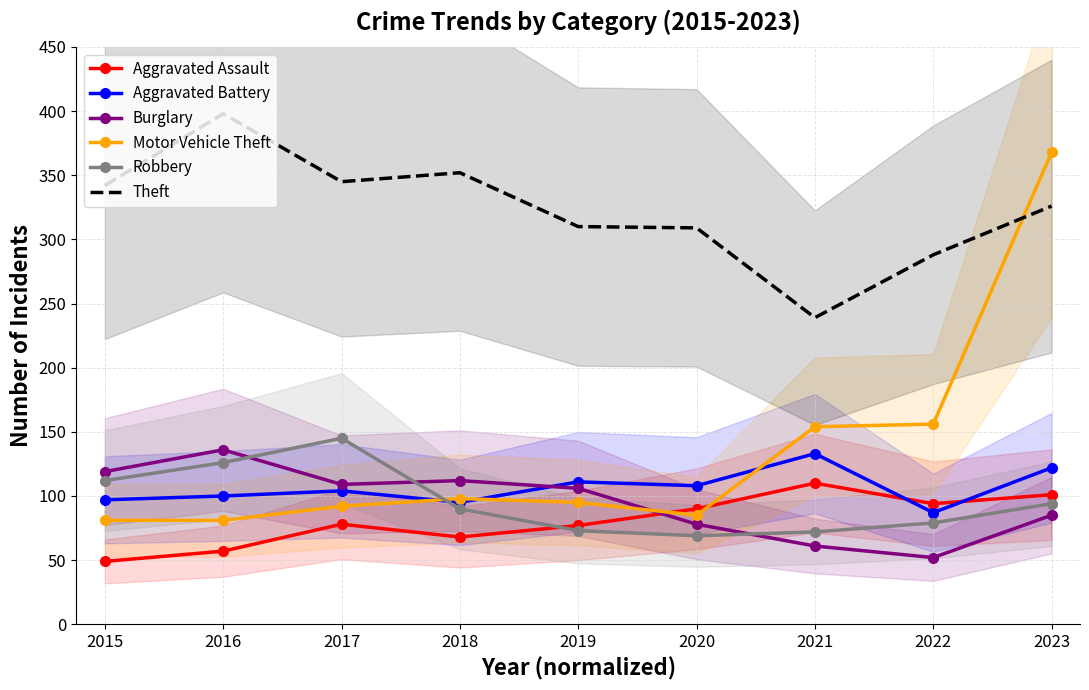

How many data points in Burglary are less than 106?

4